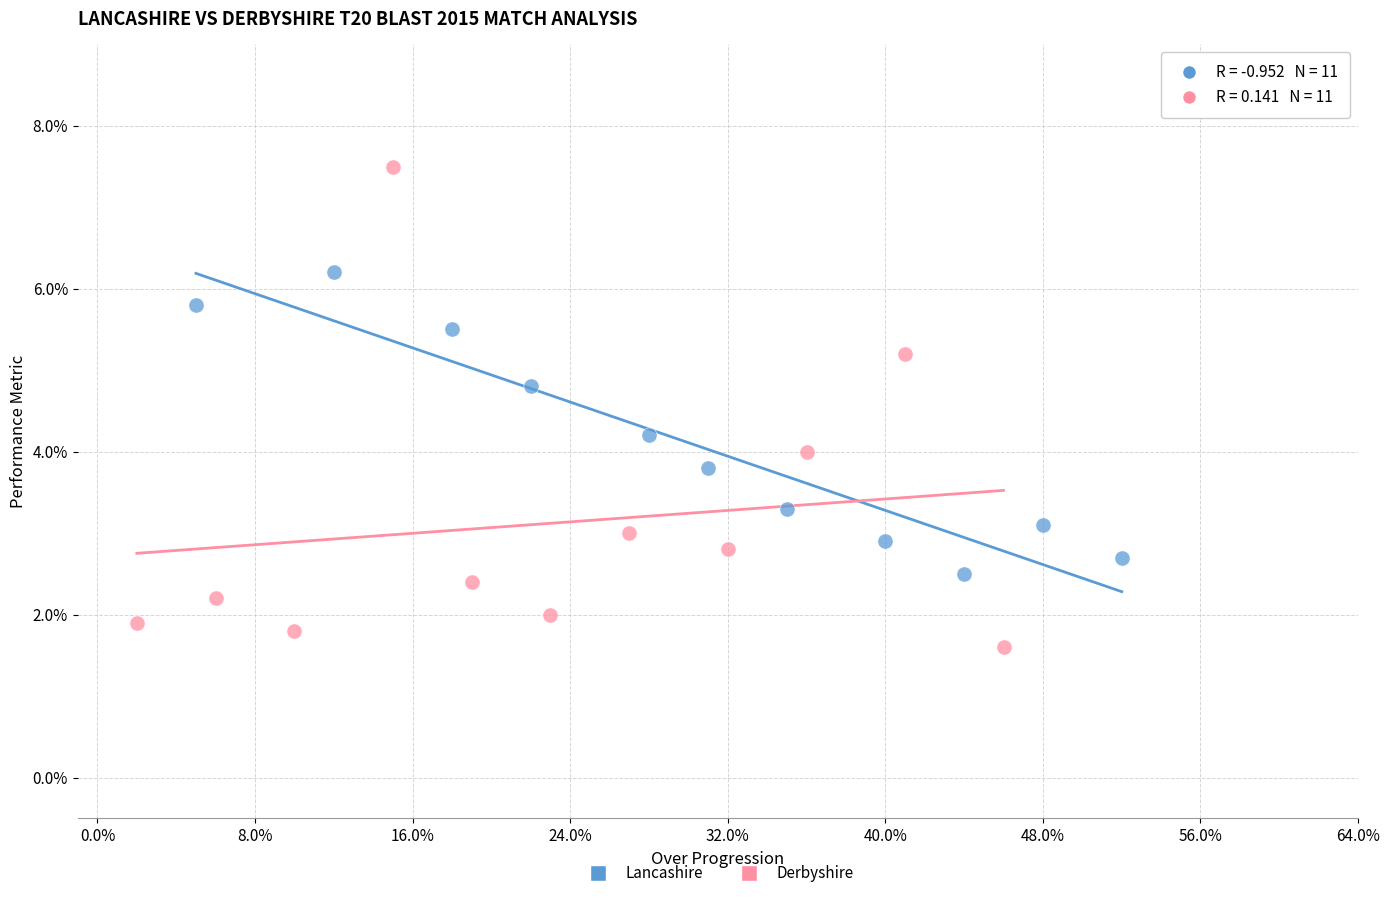

What are all the series names shown in the legend?

Lancashire, Derbyshire